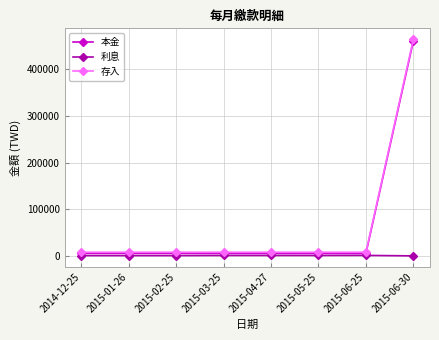

What is the difference between the highest and lowest values at 2015-04-27?

6925